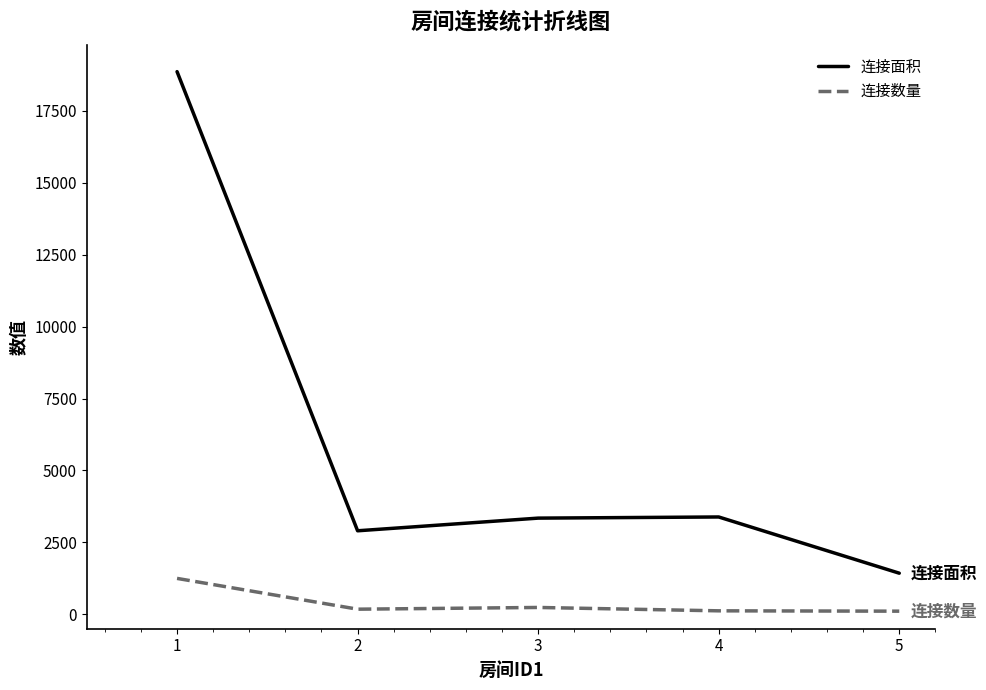

Which series has the largest range (max minus min)?

连接面积